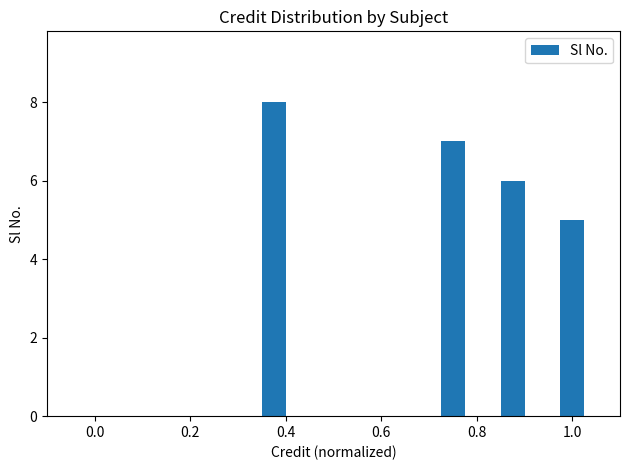

The chart shows a value of 7 at 0.6. True or false?

False